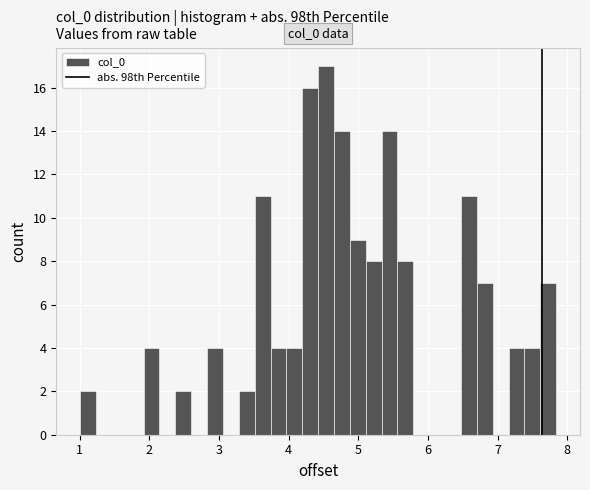

Read against the x-axis, roughly where is the centre of the tallest bar?

4.5